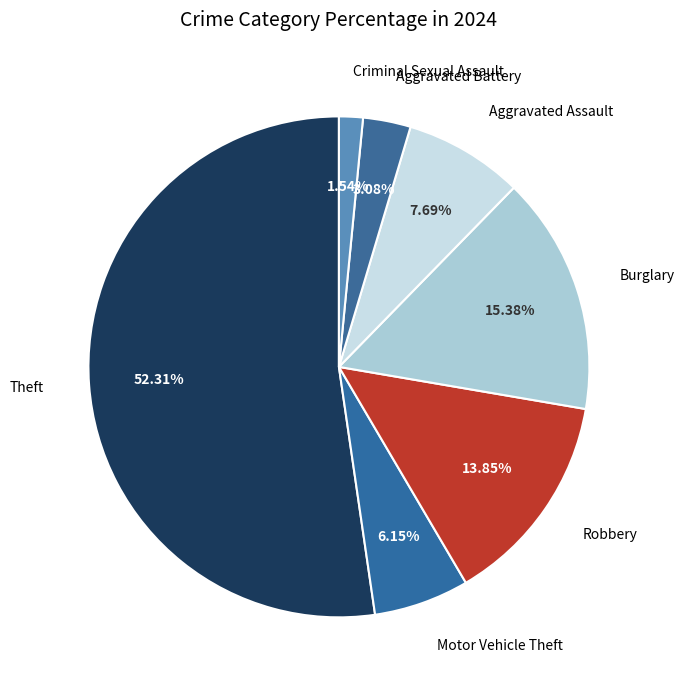

To the nearest percent, what is the difference between the largest and smallest slice percentages?

51%